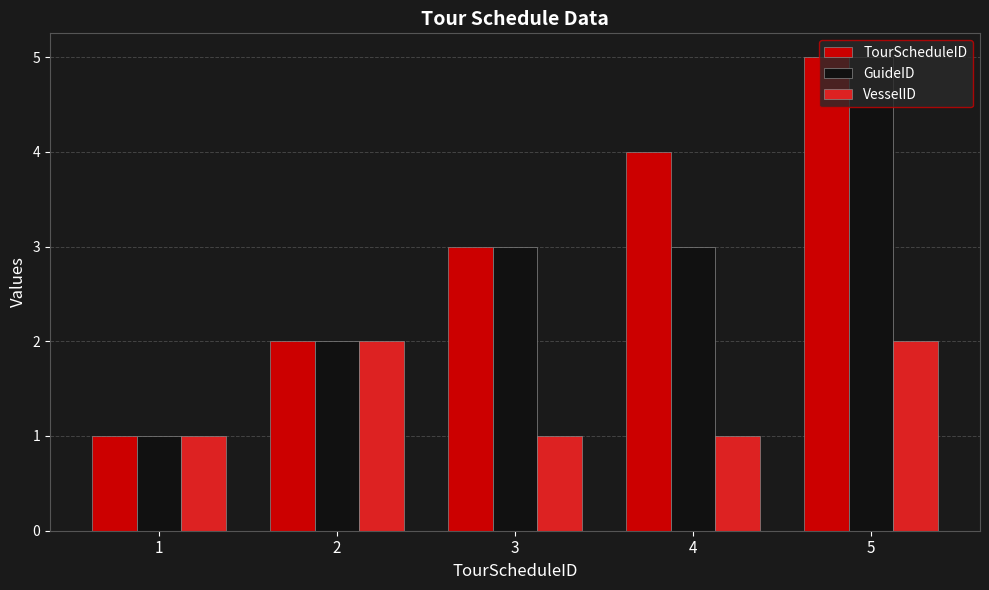

Rank the categories by TourScheduleID value from highest to lowest.

5, 4, 3, 2, 1